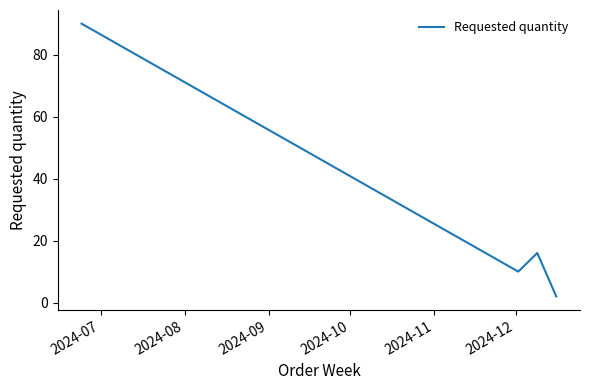

Count the number of categories in the chart.

4